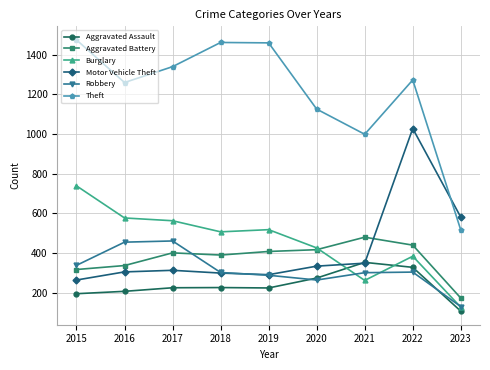

Which series has the largest total across all categories?

Theft